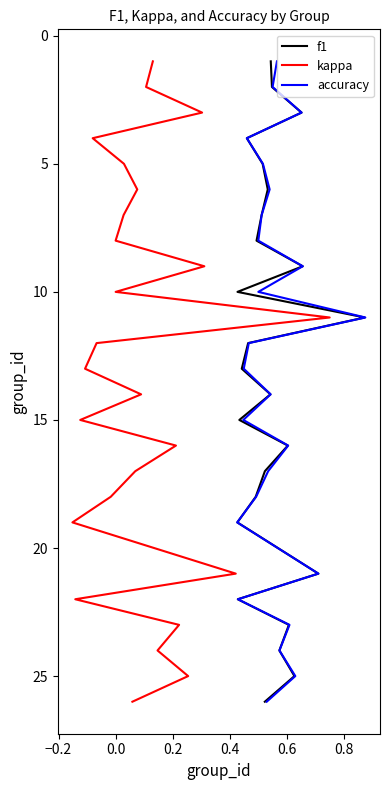

True or false: f1 and accuracy intersect in this chart.

False